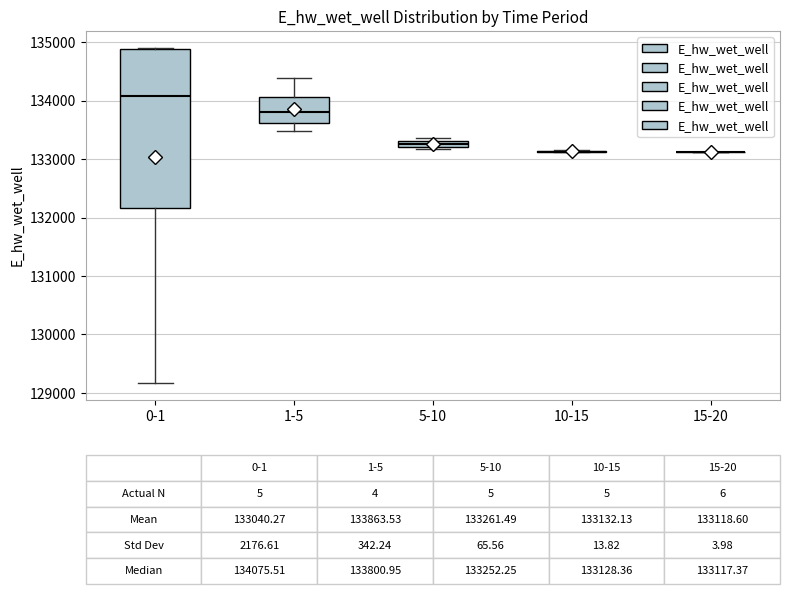

Which box is the tallest, from its lower edge to its upper edge?

0-1